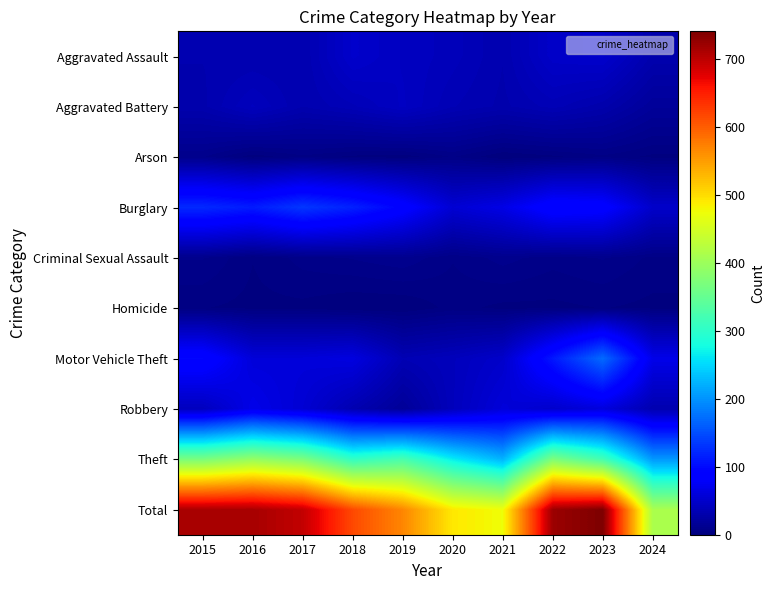

Between 2015 and 2021, which series saw the biggest shift?

Total